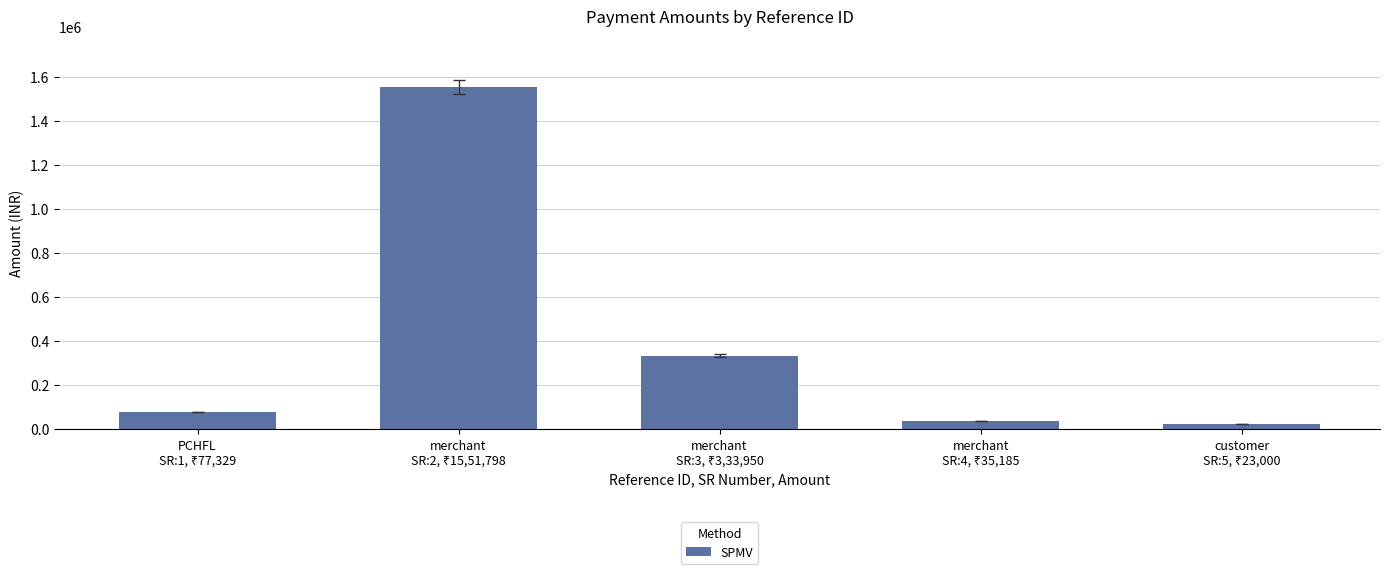

What is the value of the 5th bar from the left?

23000.0